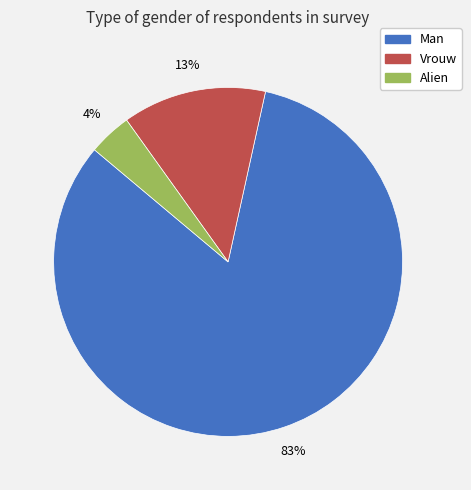

To the nearest percent, what is the combined percentage of Vrouw and Alien?

17%